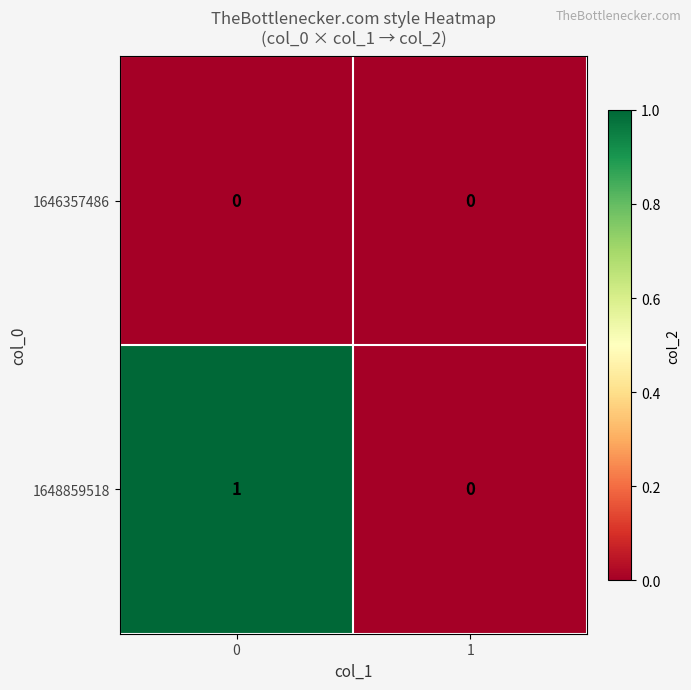

Rank the series by their maximum value, from lowest to highest.

1646357486, 1648859518